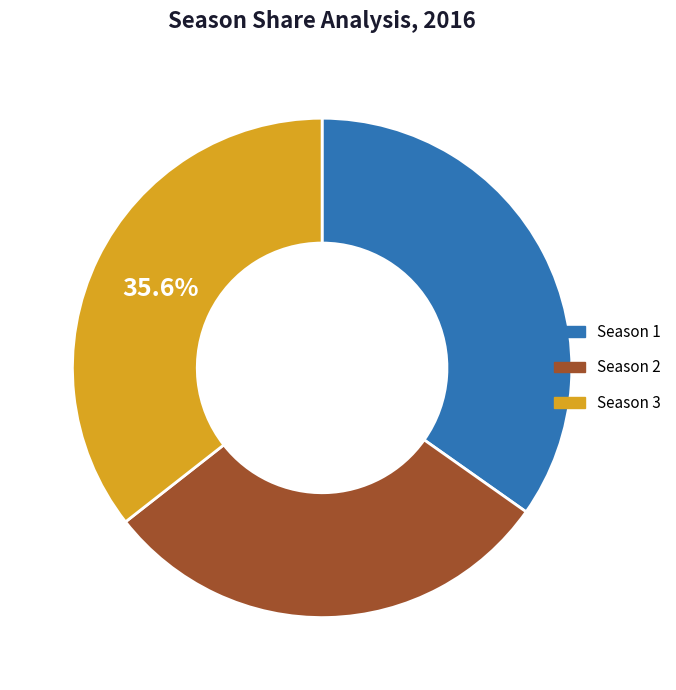

Count the number of slices in the pie.

3